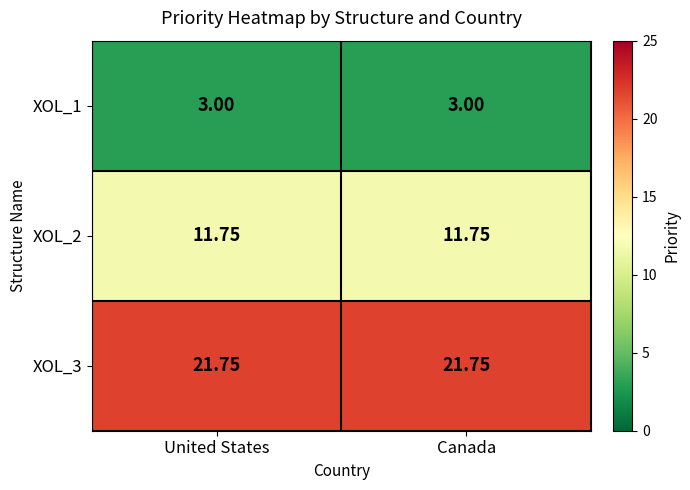

How many data points does each series have?

2